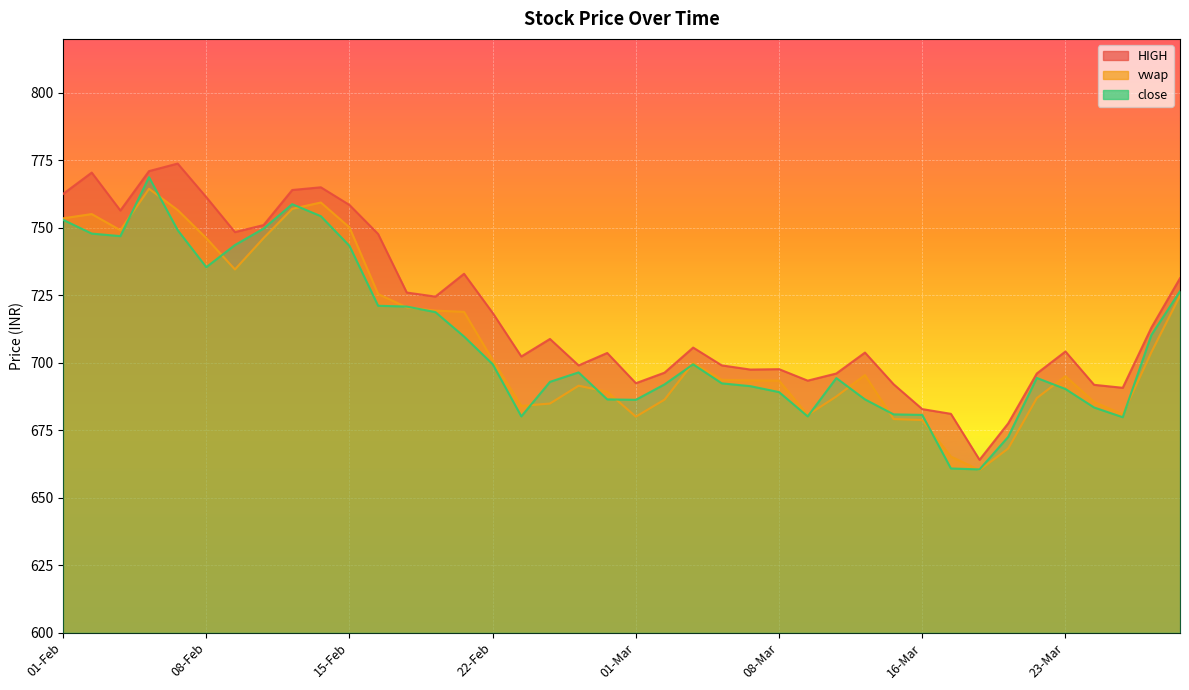

What position from the right is 19-Mar?

7